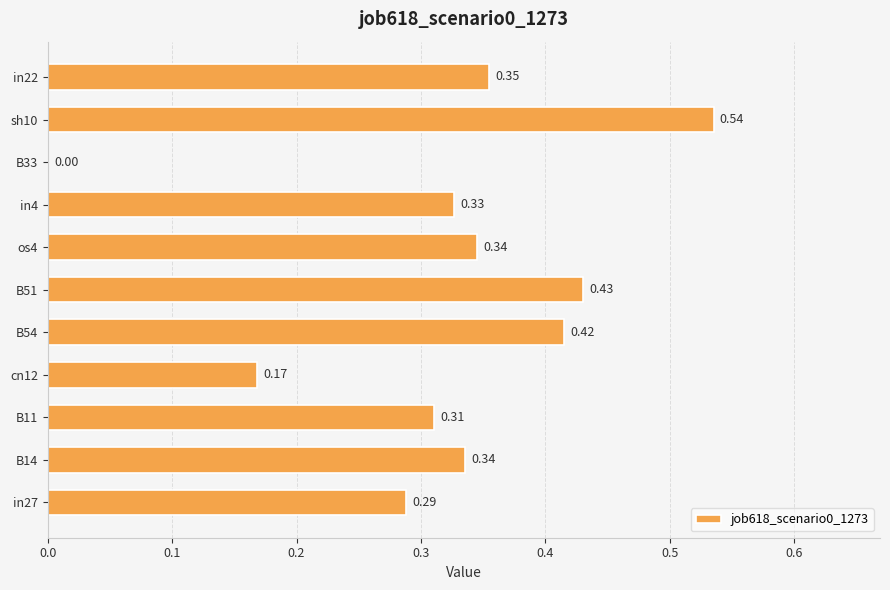

How many series are shown in this chart?

1